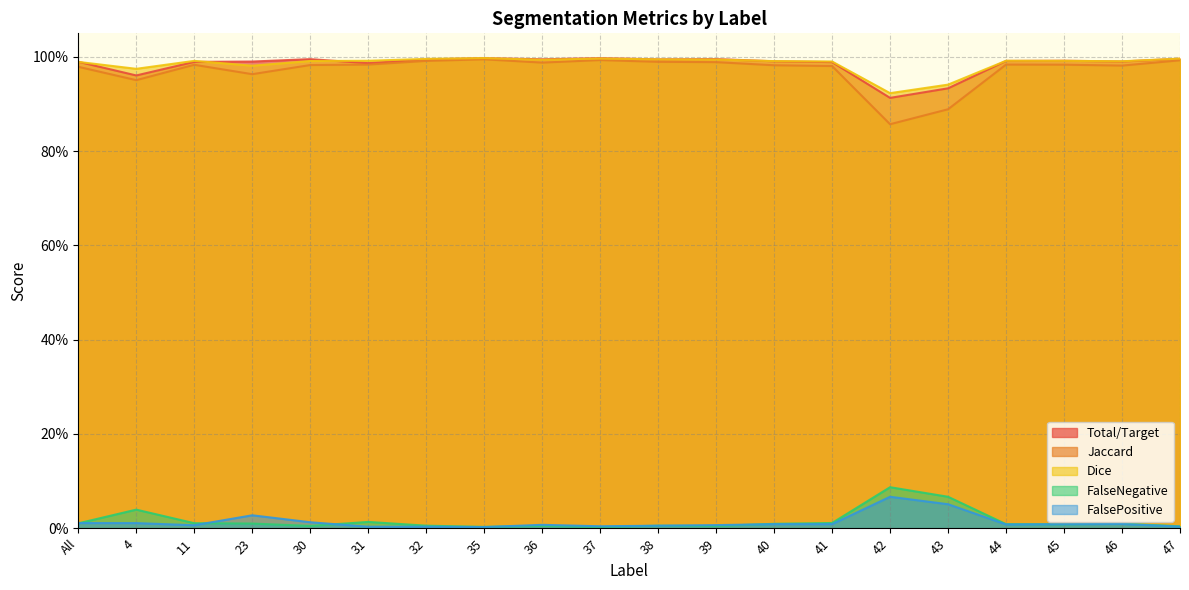

Between 23 and 31, which series saw the biggest shift?

FalsePositive